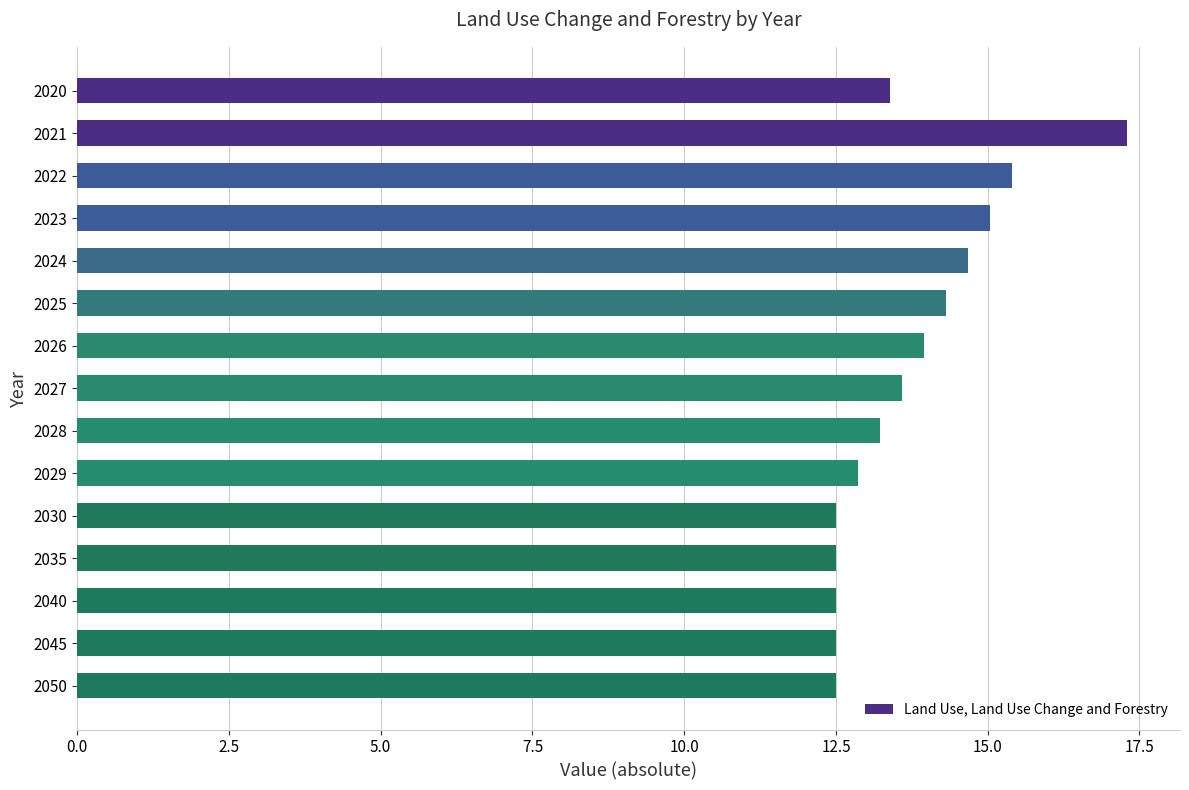

What is the value of the 5th bar from the top?

14.7